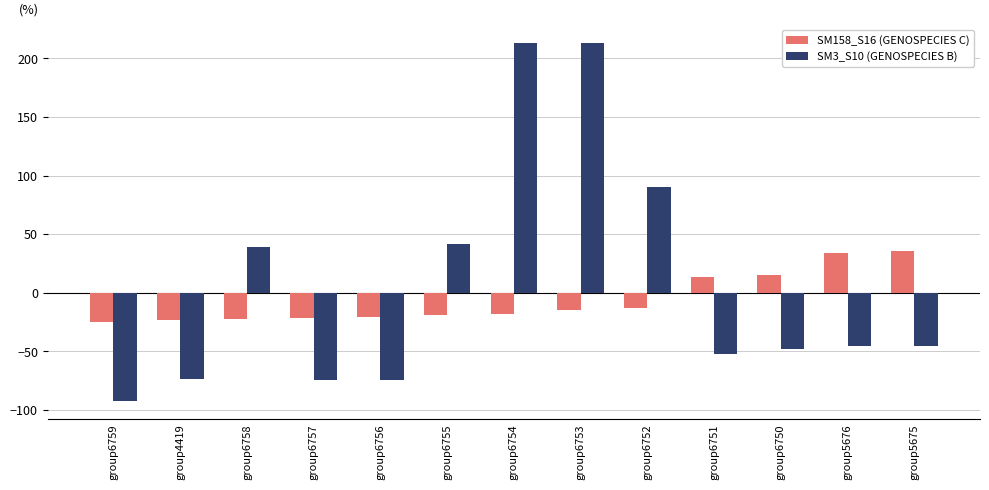

Is it true that SM3_S10 (GENOSPECIES B) equals -17.8 at group6750?

False